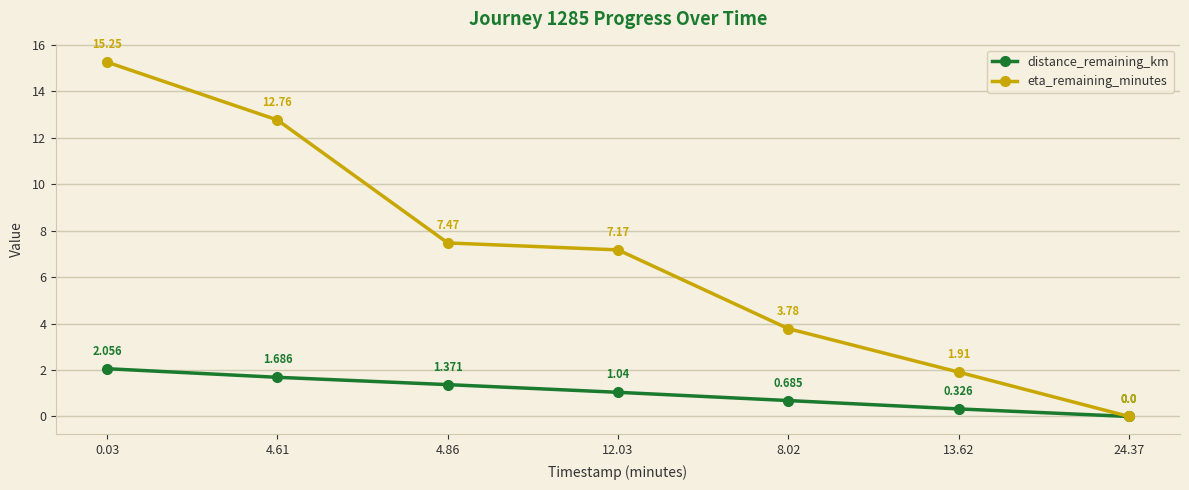

True or false: distance_remaining_km has more than 1 interior local peaks.

False